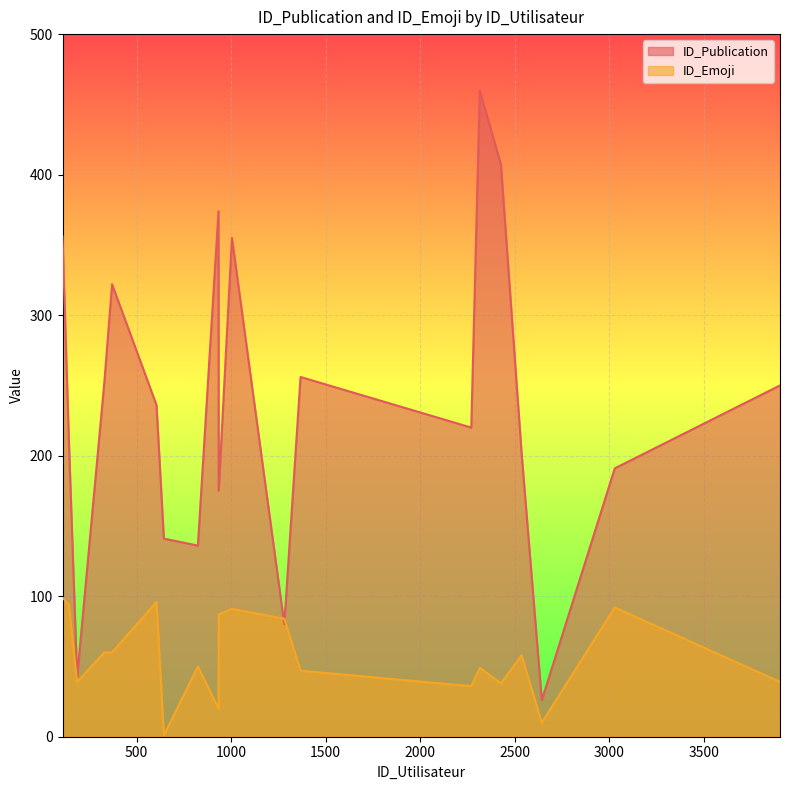

Rank the categories by ID_Publication value from highest to lowest.

2315, 2427, 933, 108, 1004, 370, 1367, 329, 3903, 605, 2270, 141, 2536, 3029, 934, 644, 824, 1281, 185, 2643